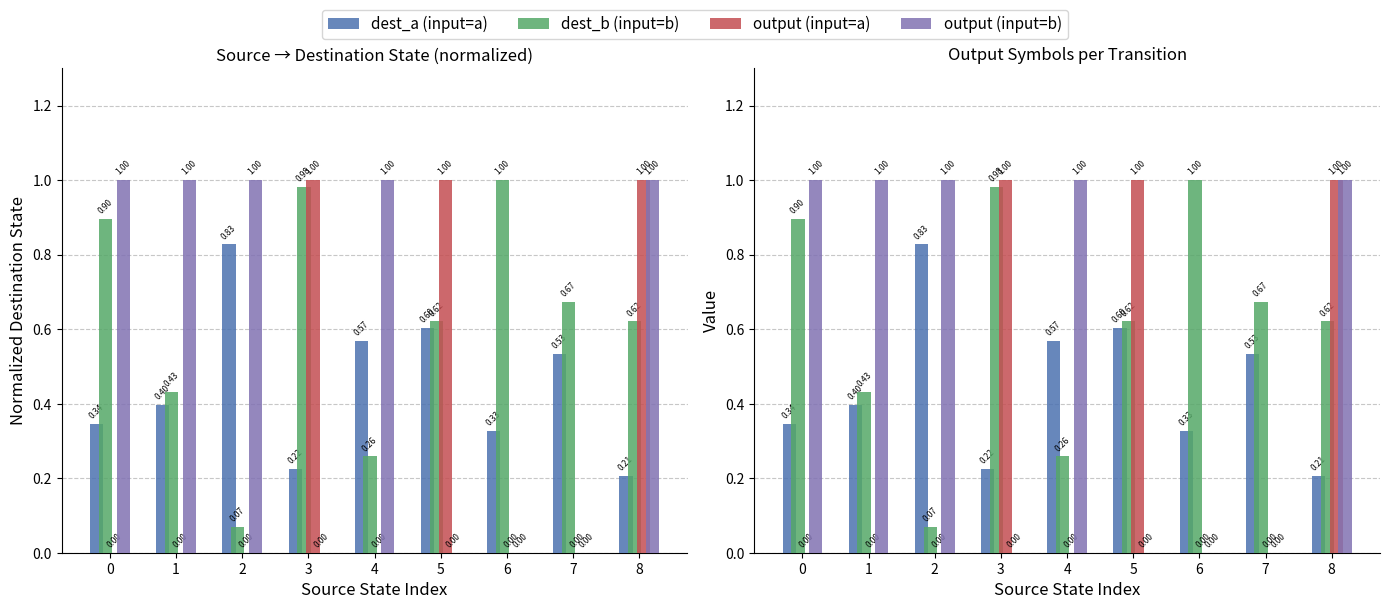

At which category is the sum across all series the highest?

8